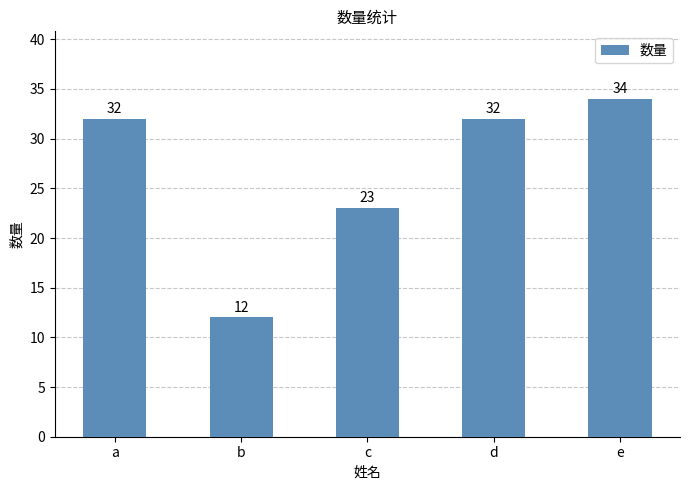

Are the bars horizontal?

No